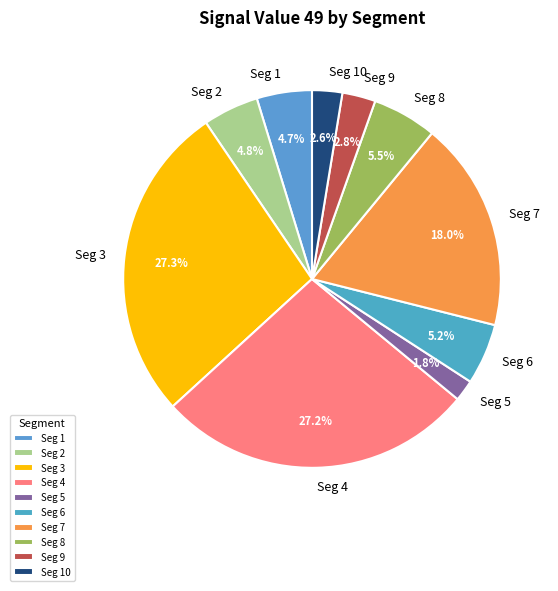

What is the total percentage of Seg 2 and Seg 9?

7.6%